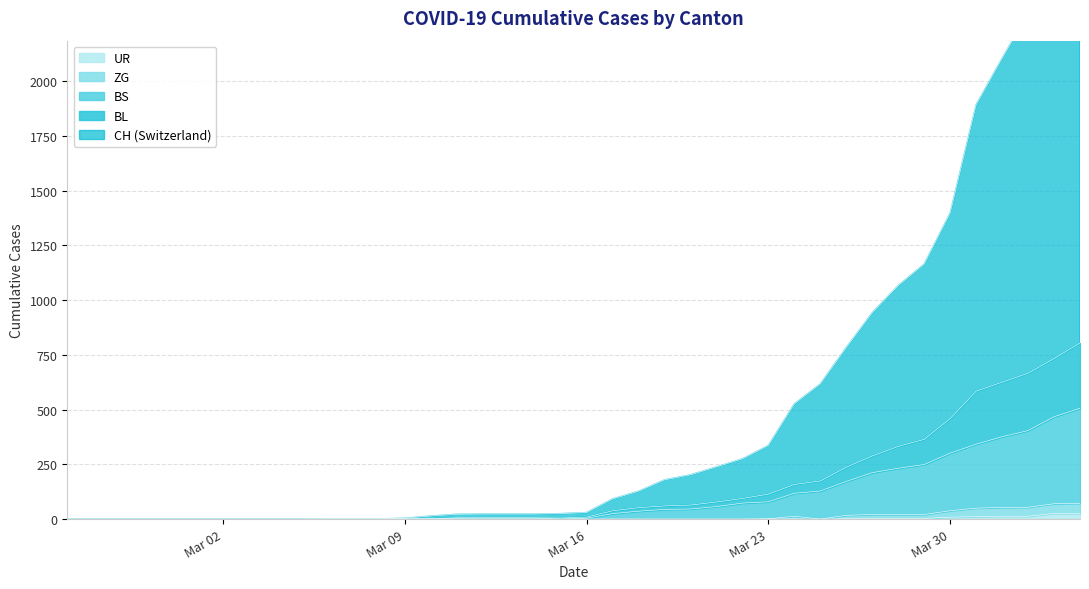

What is the highest value of the CH series?

2754